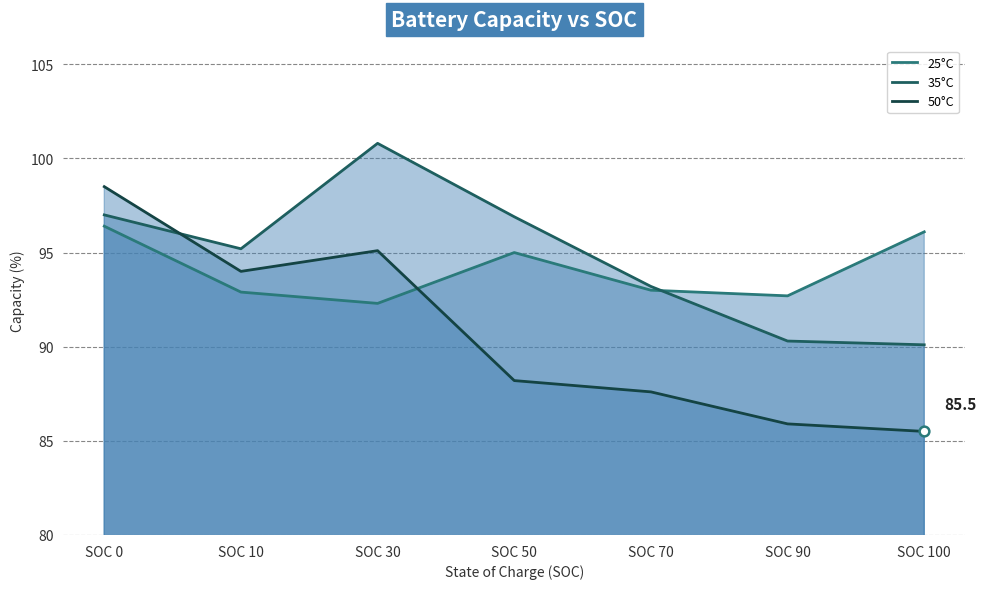

What is the value of the 25°C point at the 7th from the left?

96.1